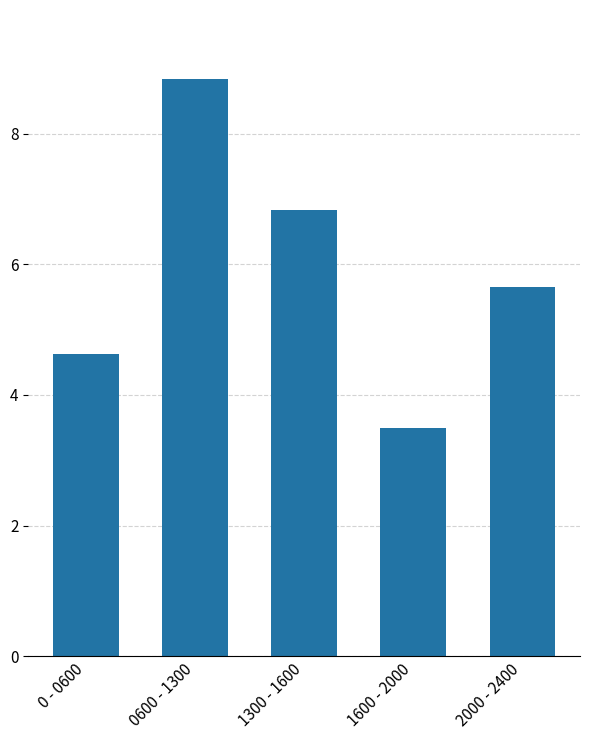

At which label is the value closest to 6?

2000 - 2400